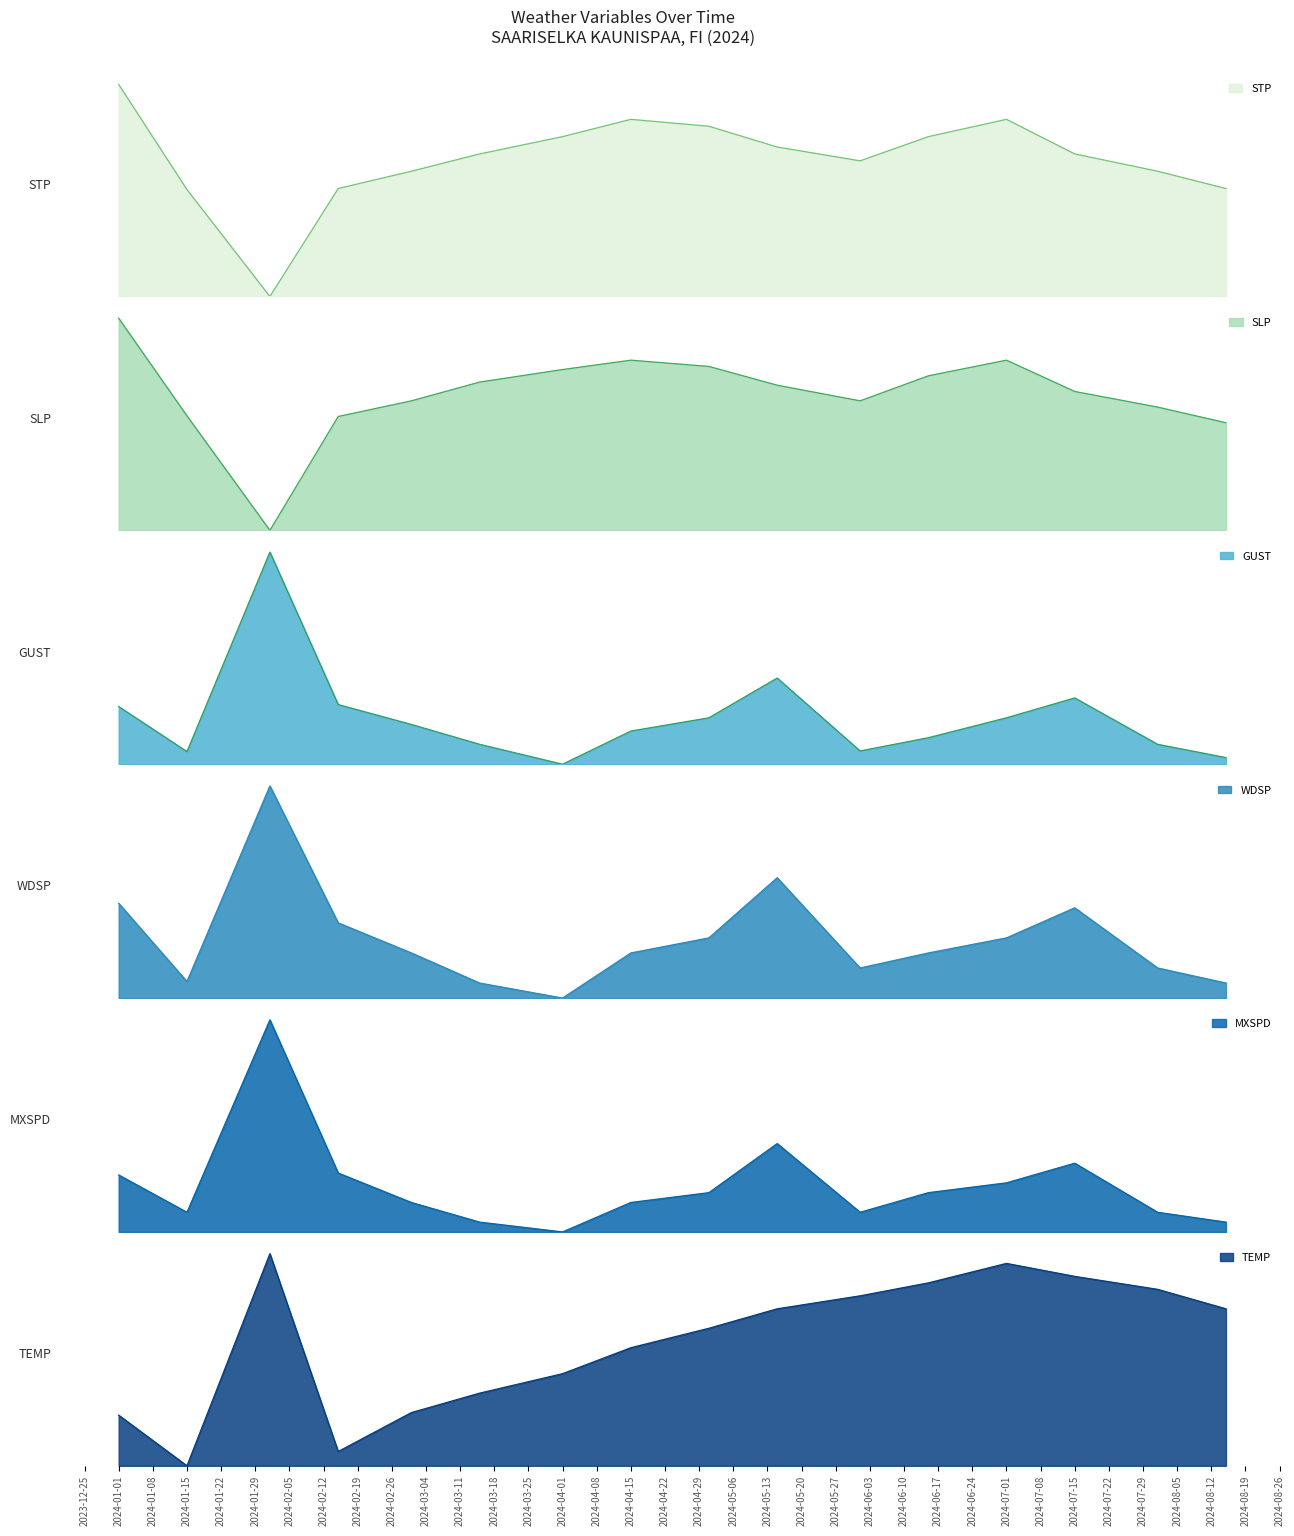

At which label does TEMP first exceed 24?

2024-02-01